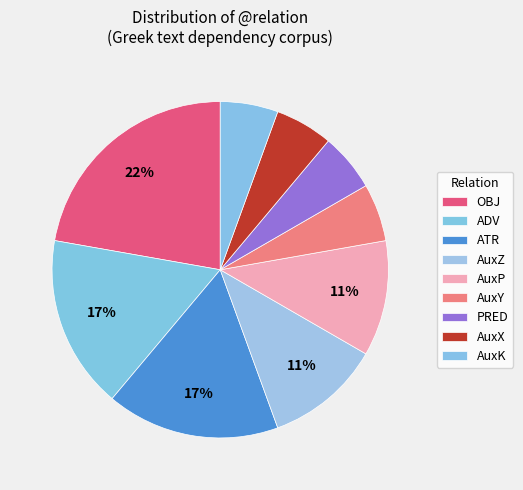

Count the number of slices in the pie.

9